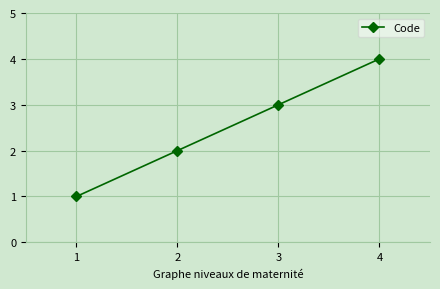

Is this an area chart (filled region under the line)?

No